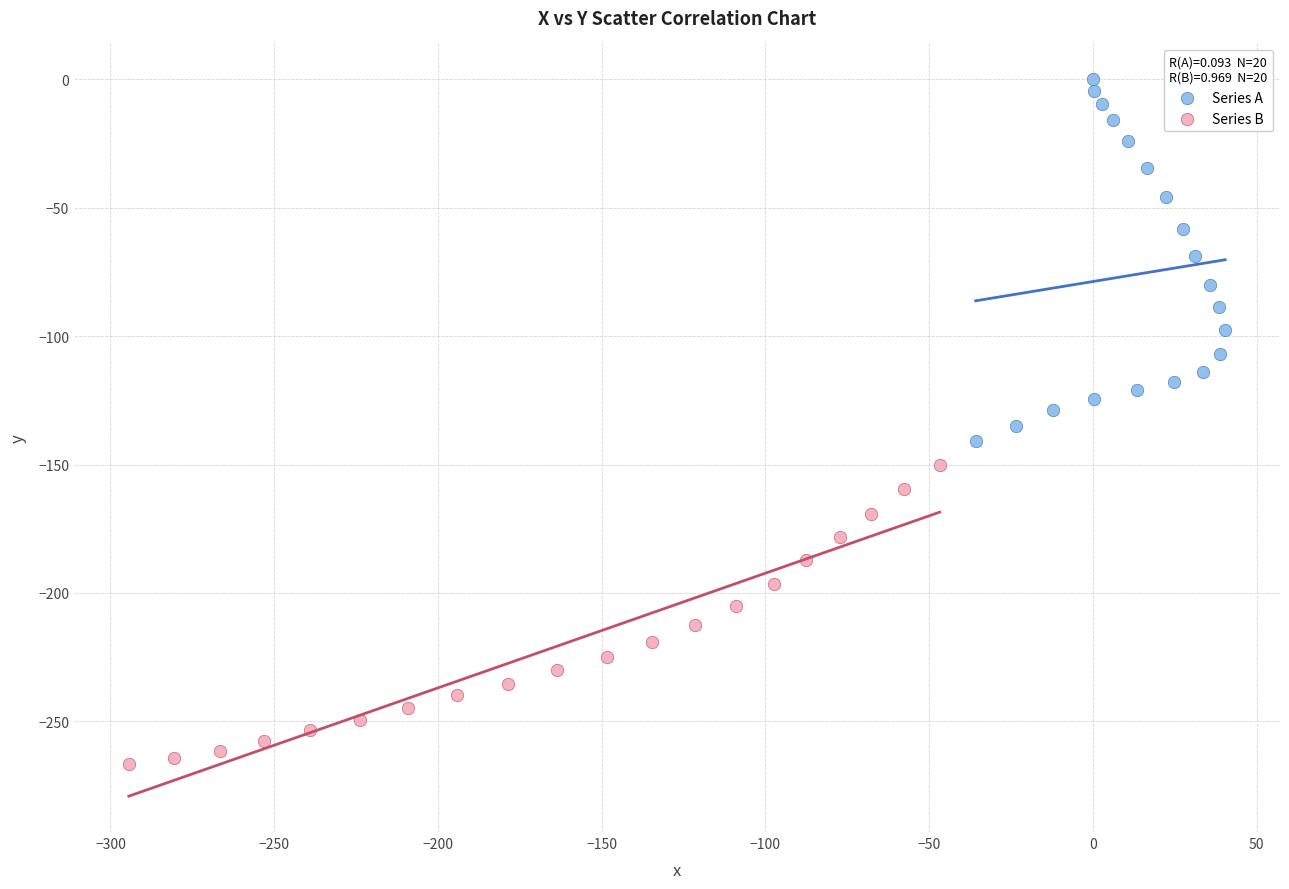

Which series contains the highest Y value?

Series A